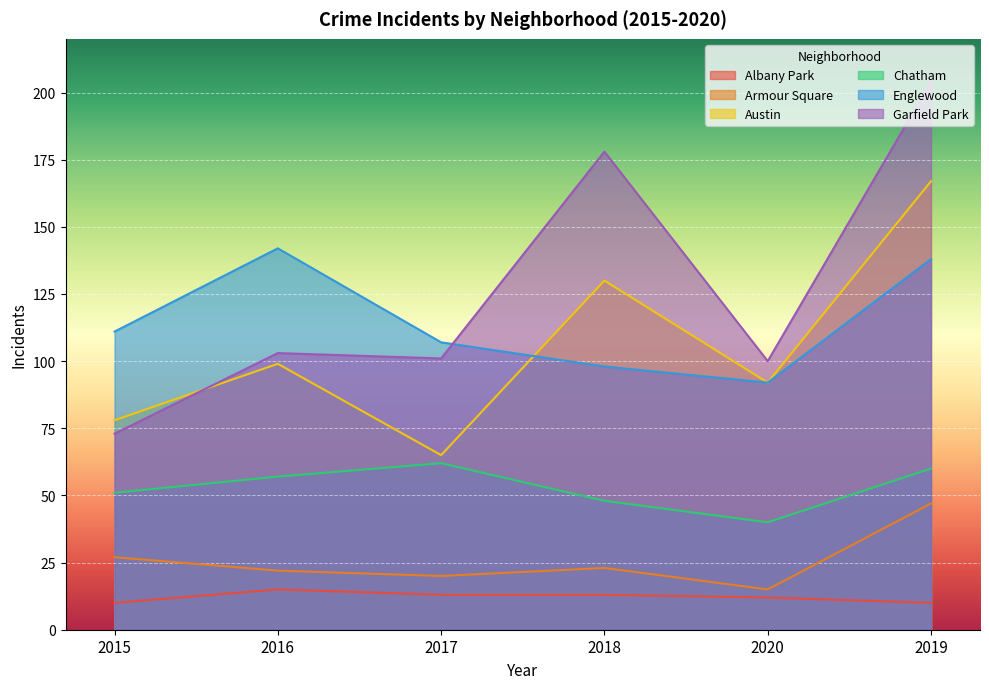

How many Albany Park values are between 10 and 13?

5